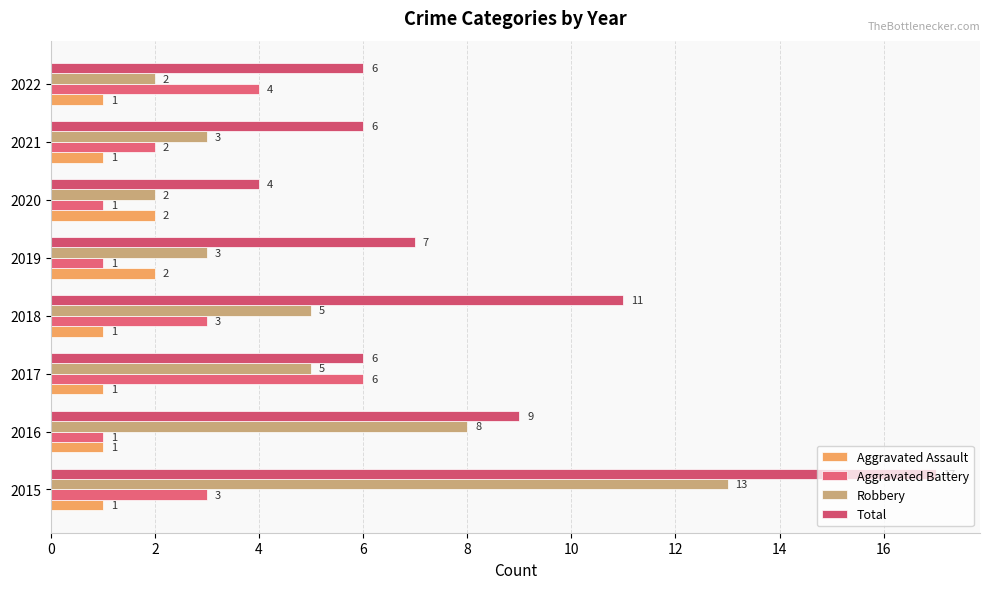

How many Aggravated Assault values are between 1 and 2?

8